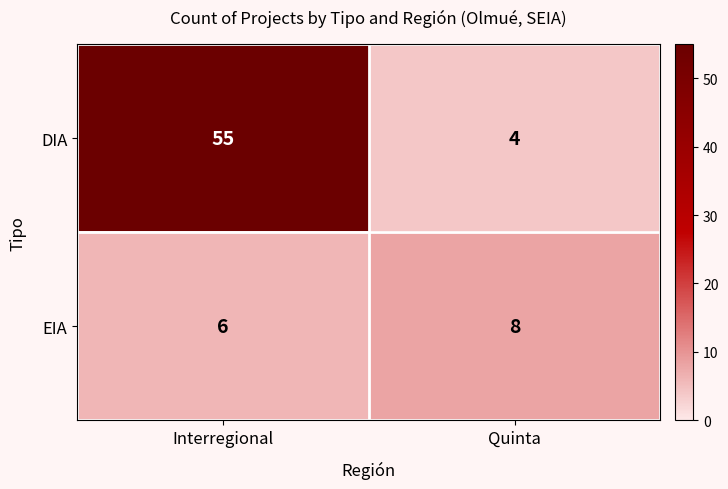

Which category has the lowest value across all series?

Quinta